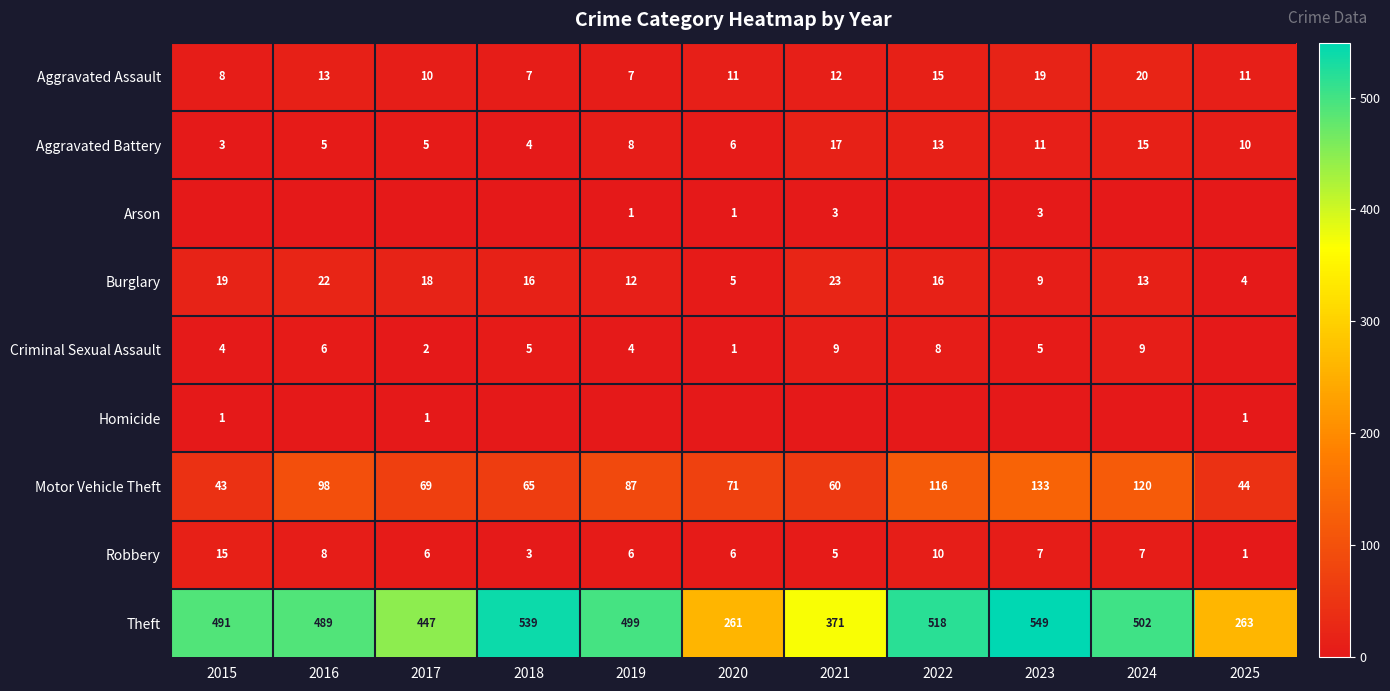

What is the highest value of the Robbery series?

15